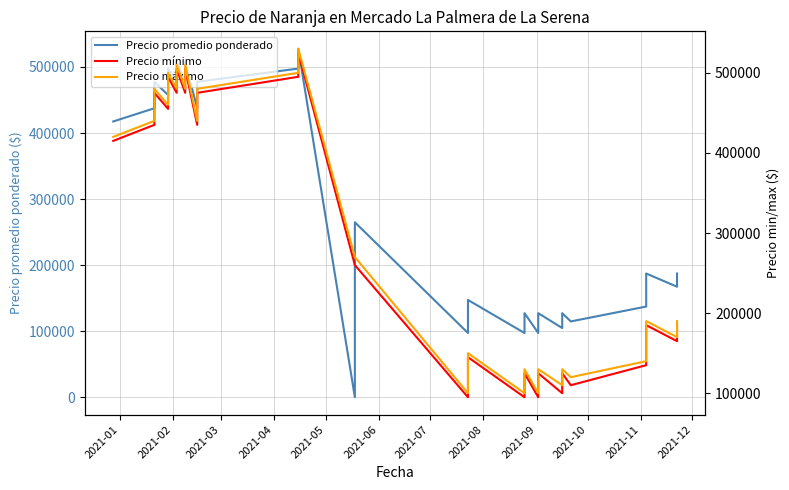

Between 2021-01 and 2021-06, which series saw the biggest shift?

Precio promedio ponderado